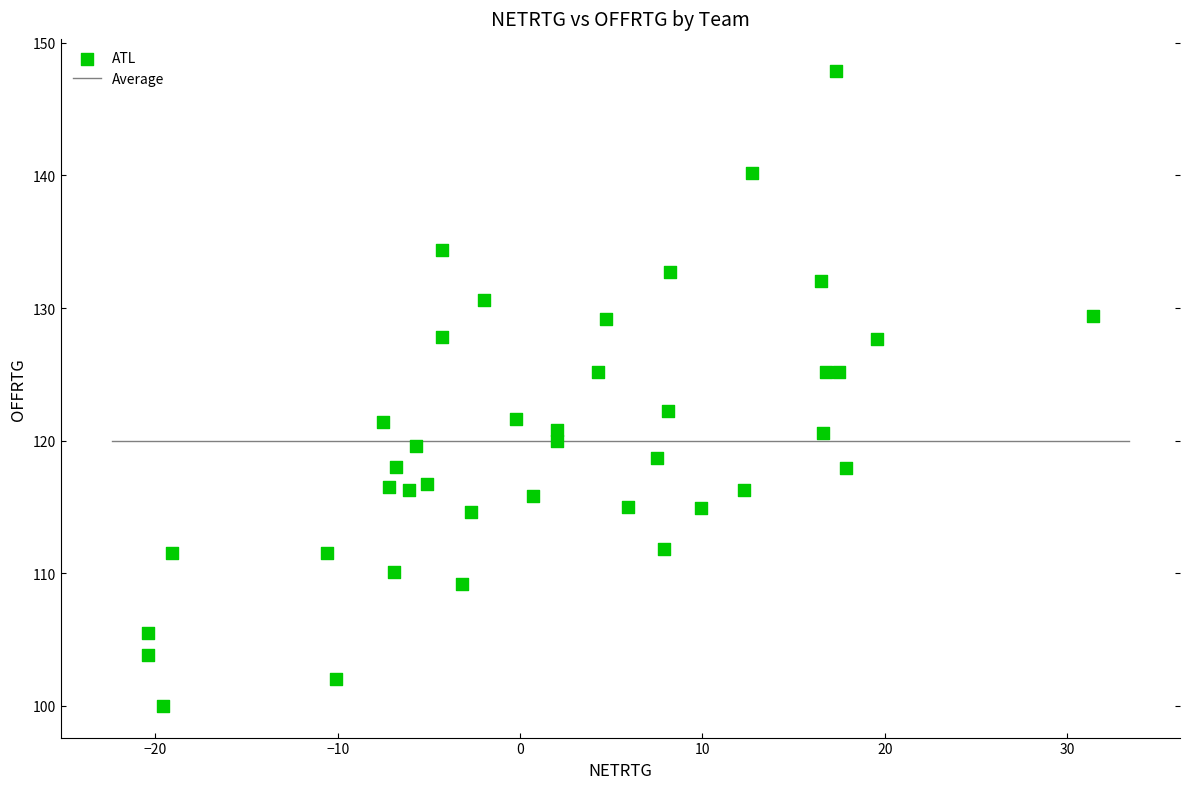

What is the range of Y values (max minus min)?

47.9